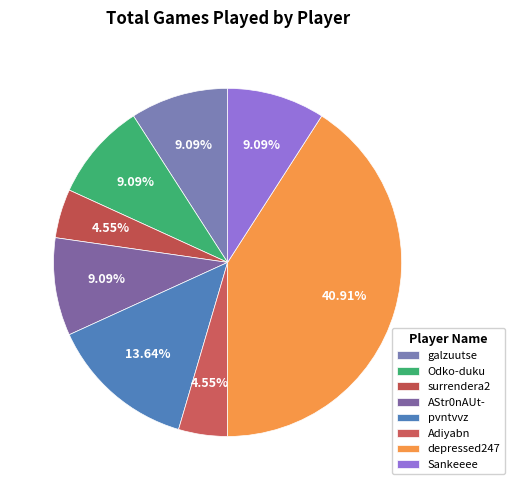

What is the total percentage of Odko-duku and Adiyabn?

13.6%